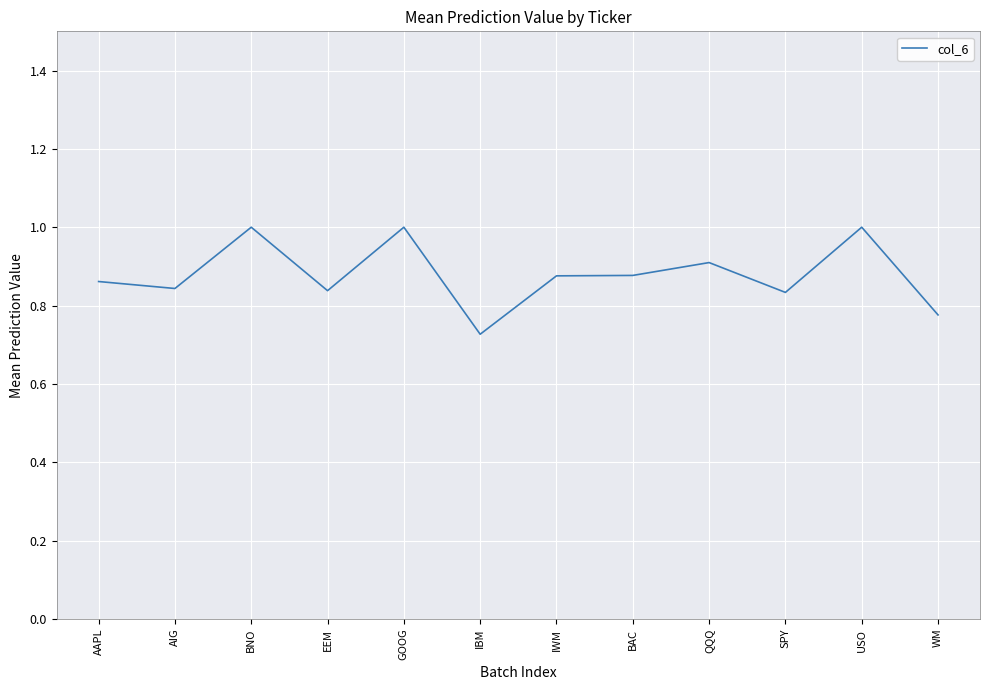

What is the difference between the maximum and second lowest values?

0.2